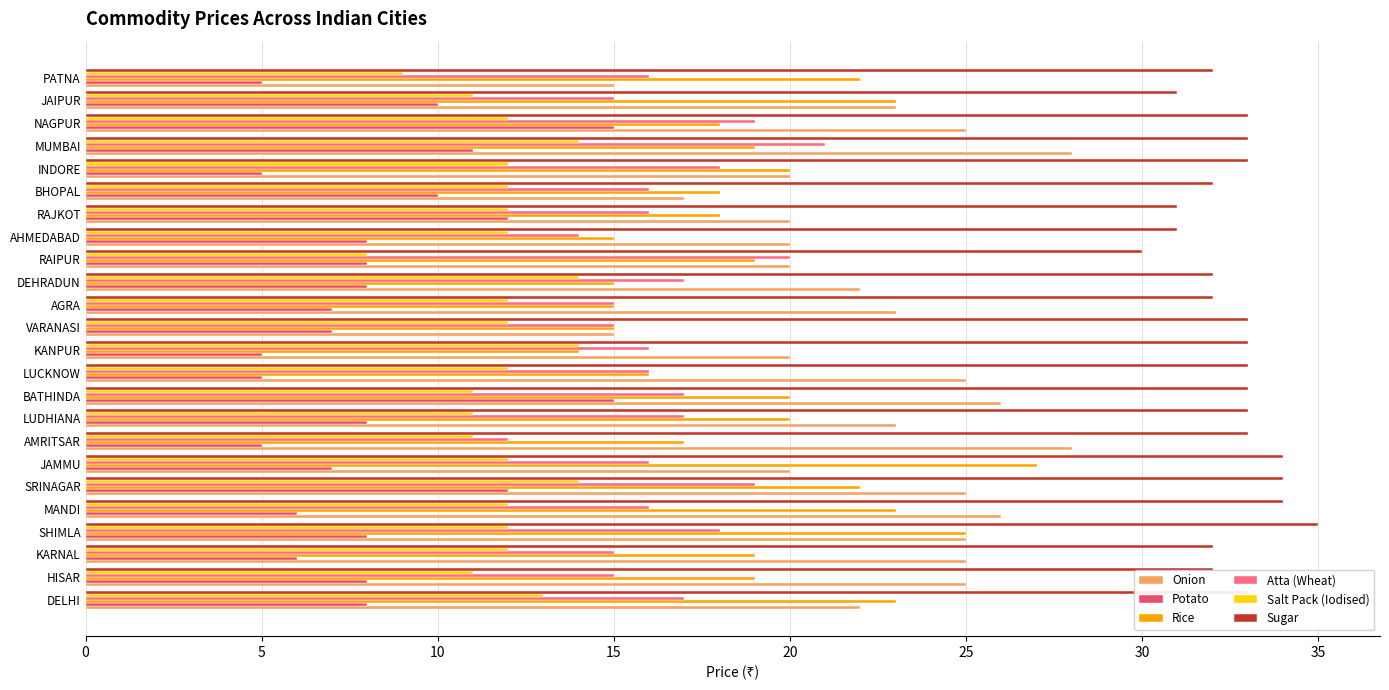

What is the difference between the second highest and second lowest values in the Atta (Wheat) series?

6